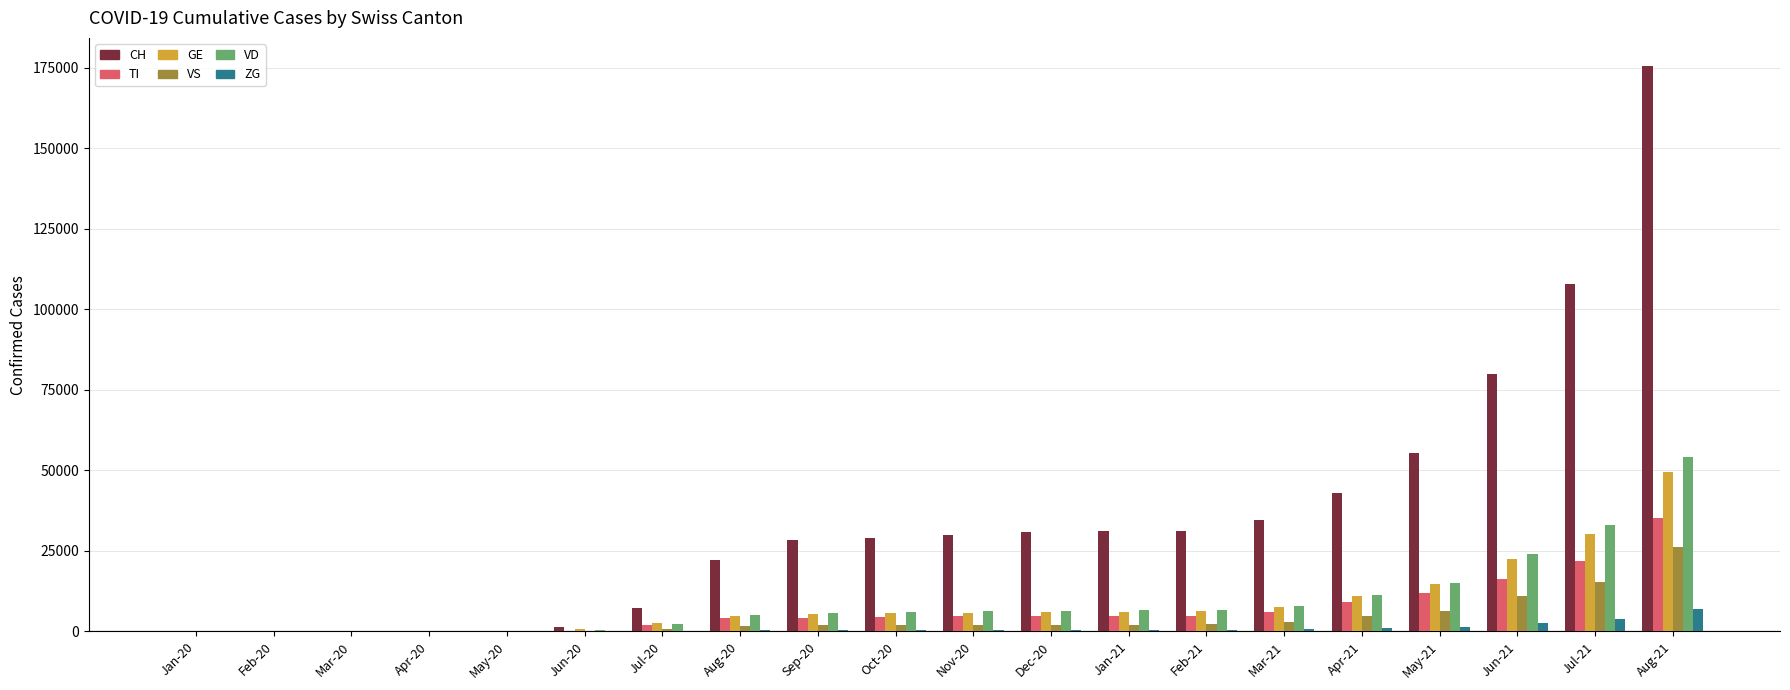

What is the average value of the VD series?

9537